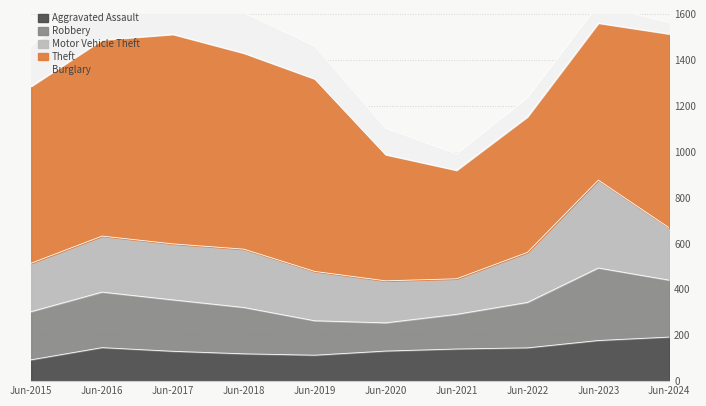

Rank the series at 2015 from highest to lowest value.

Theft, Motor Vehicle Theft, Robbery, Burglary, Aggravated Assault